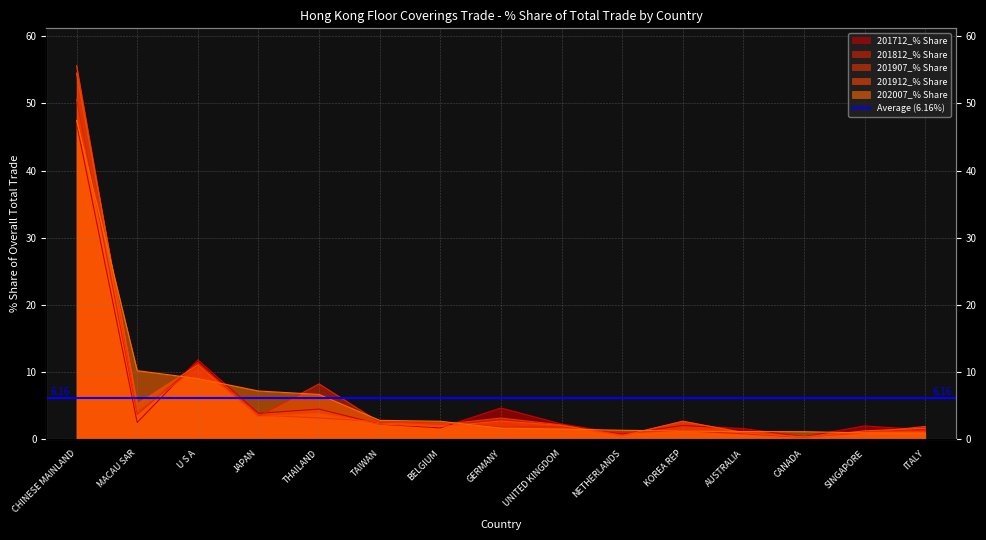

Which series has the largest total across all categories?

202007_% Share